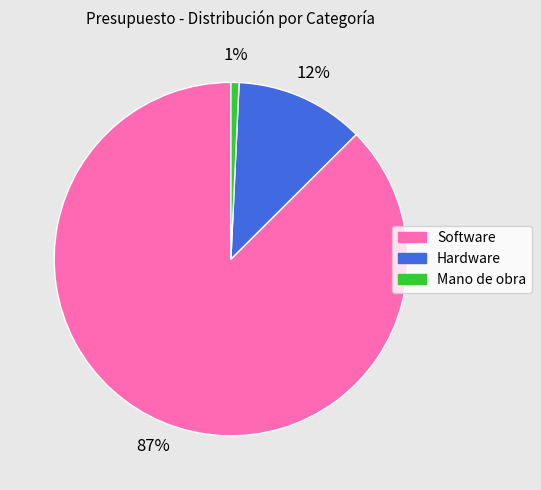

How many slices are in this pie chart?

3